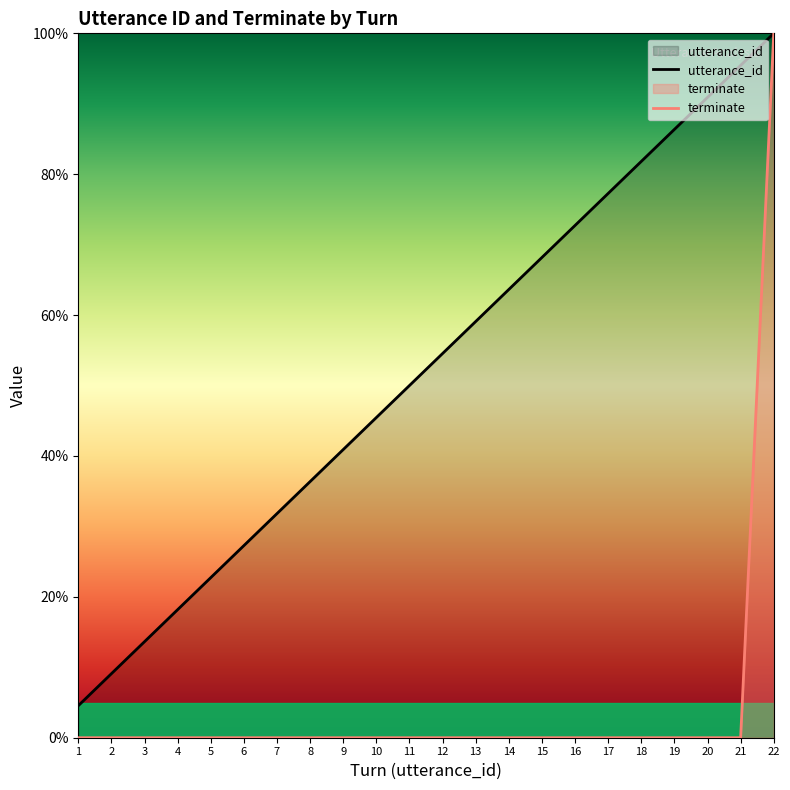

True or false: utterance_id and terminate intersect in this chart.

False